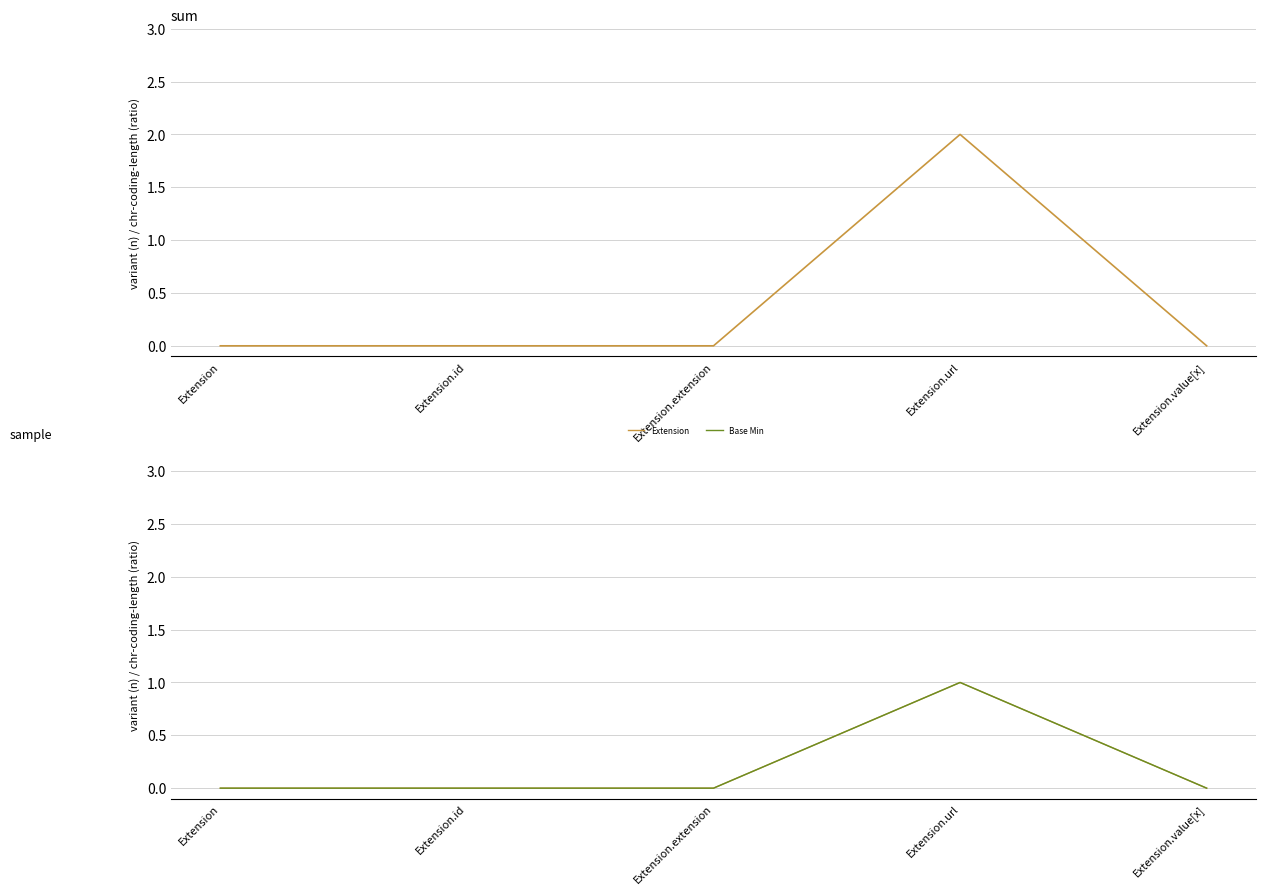

At Extension.id, list the series in order from smallest to largest.

Extension, Base Min